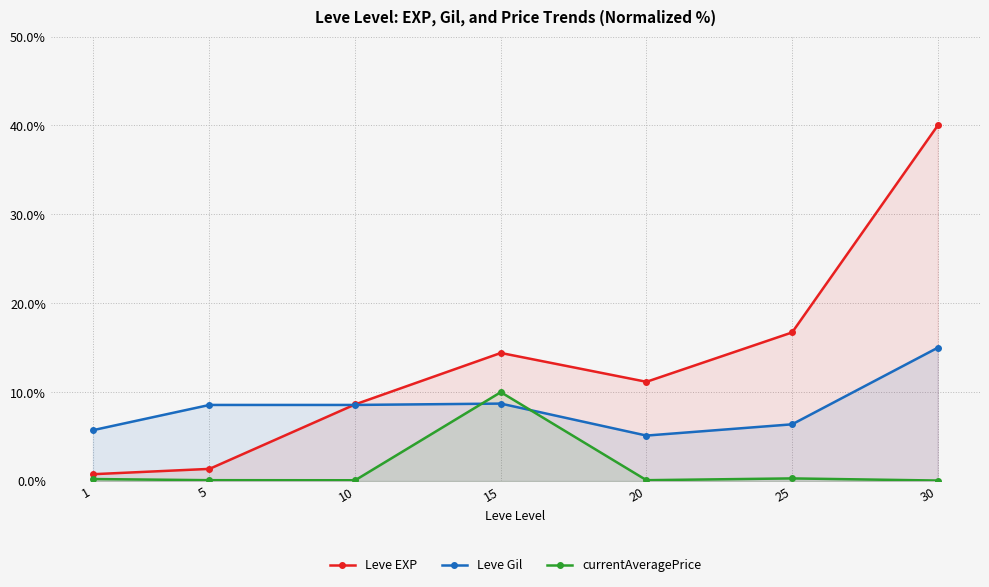

Which category has the lowest value in the Leve Gil series?

20